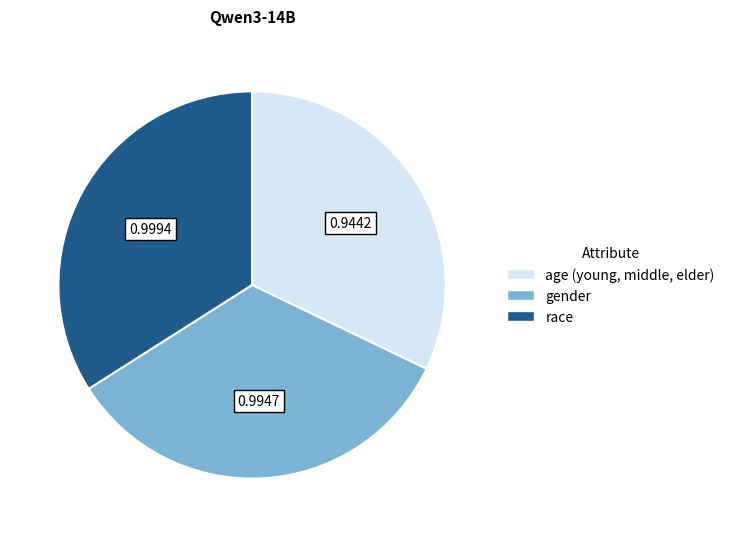

The race slice represents 28% of the pie. True or false?

False